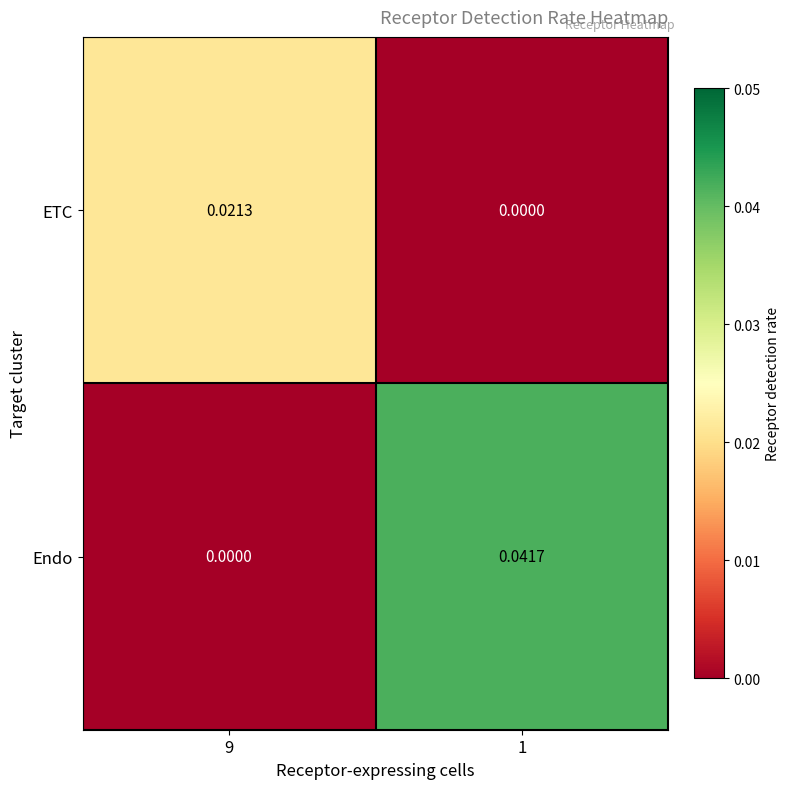

Which series has the largest range (max minus min)?

Endo